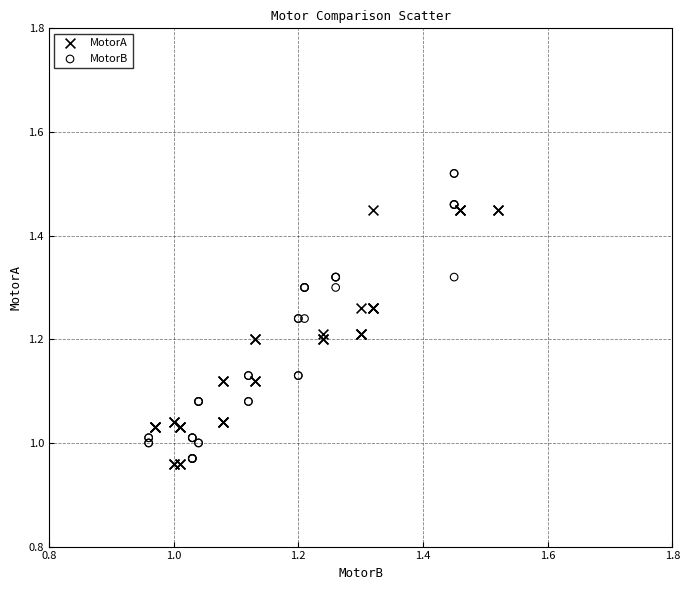

What are all the series names shown in the legend?

MotorA, MotorB